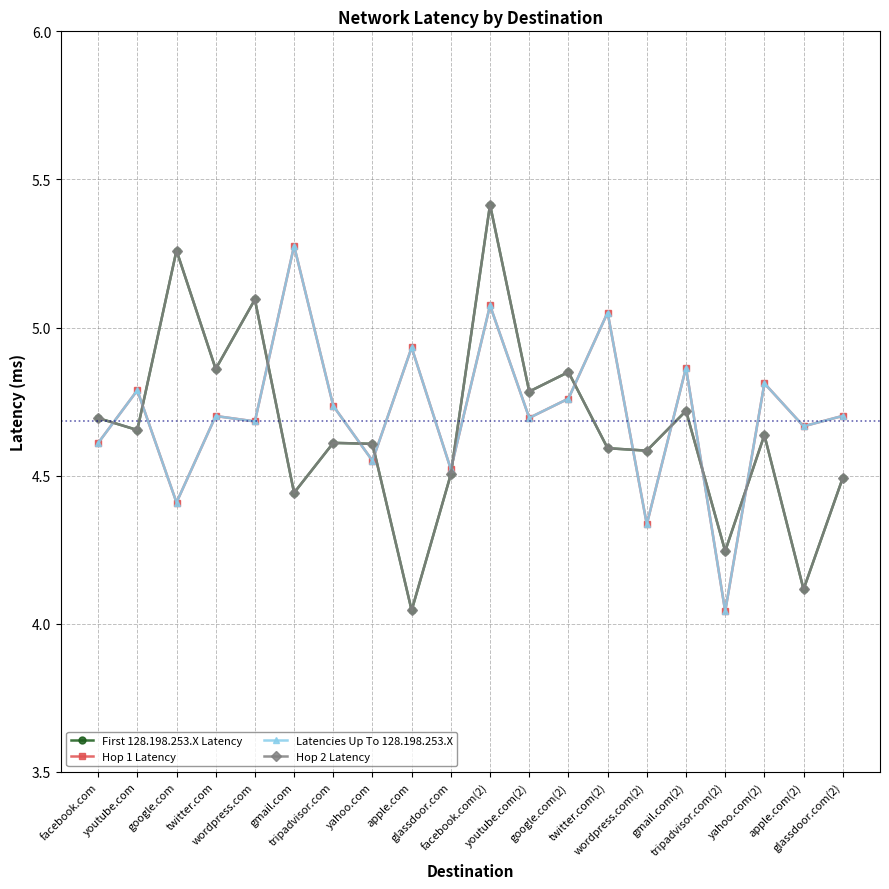

Where do Hop 1 Latency and Hop 2 Latency first cross each other?

facebook.com and youtube.com